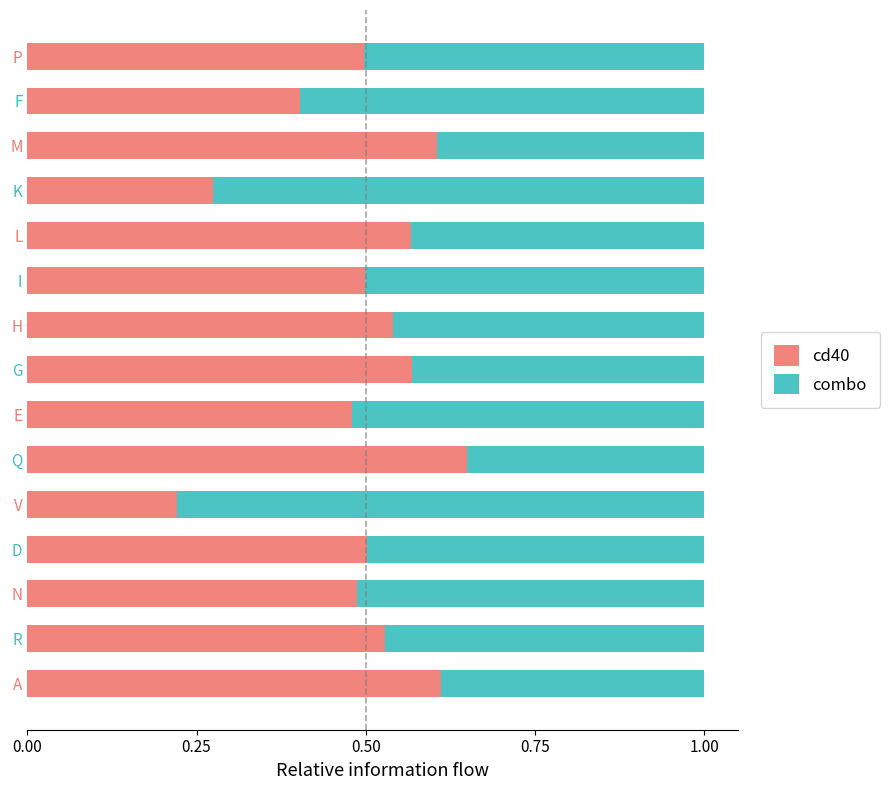

What is the sum of all cd40 values?

7.4